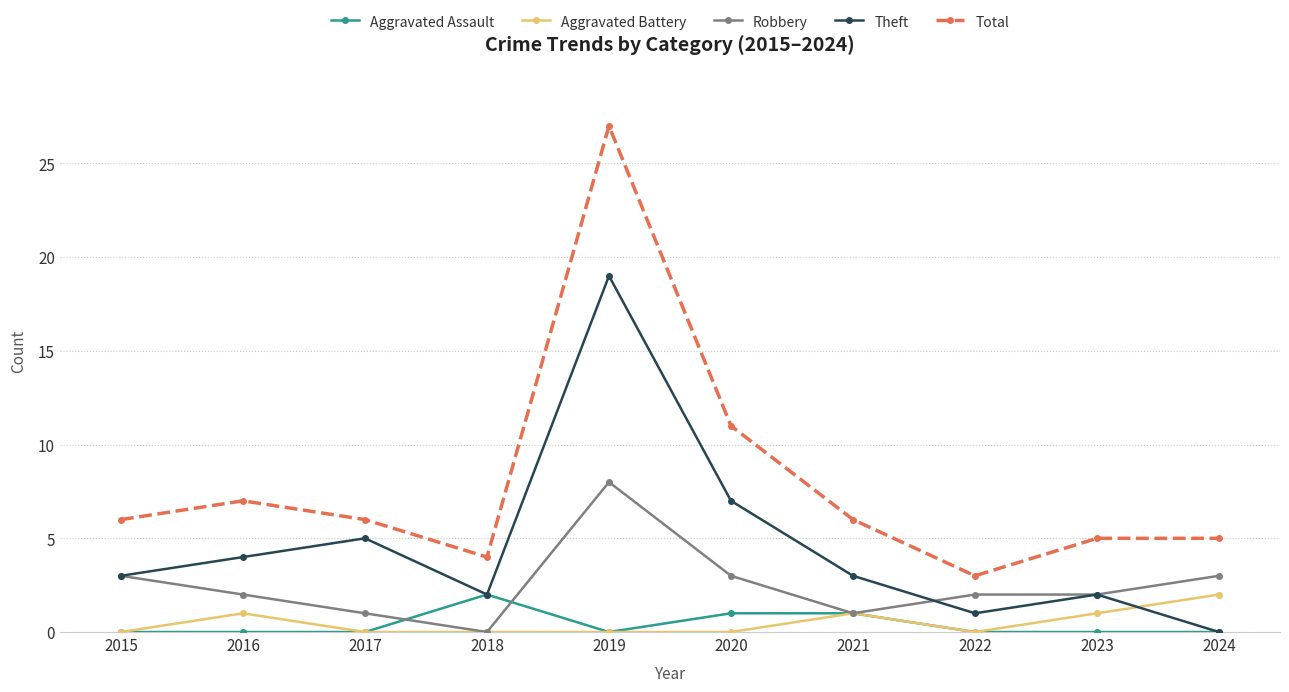

What is the difference between the Total values at 2018 and 2019?

23